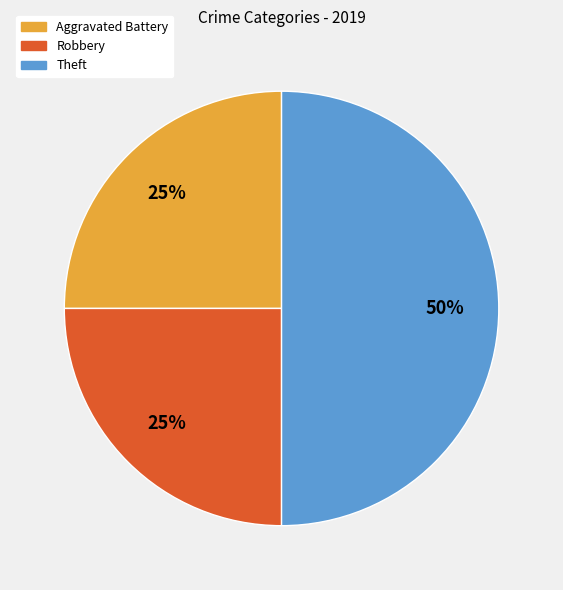

Approximately how many times larger is the value at Aggravated Battery compared to Robbery?

1.0